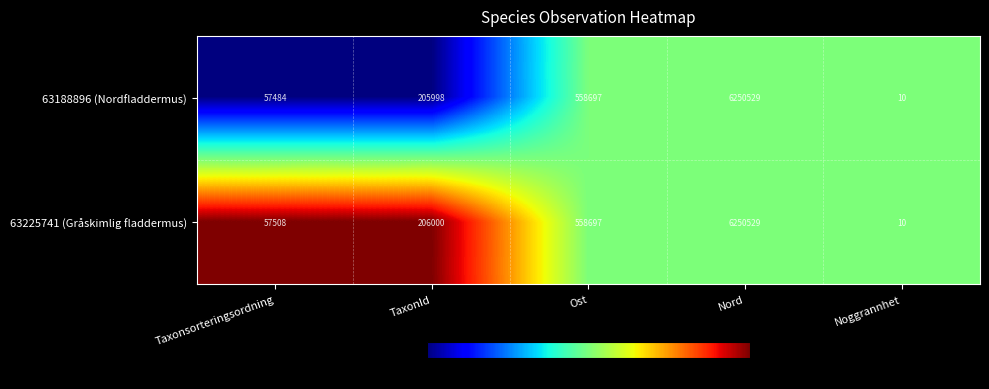

What value does the 63225741 (Gråskimlig fladdermus) series have at TaxonId?

206000